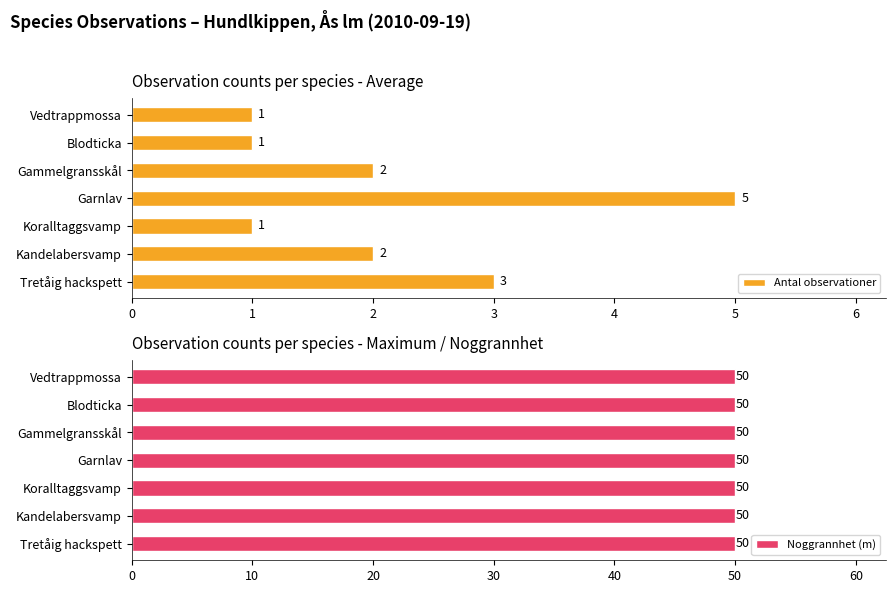

What is the maximum value for Antal observationer?

5